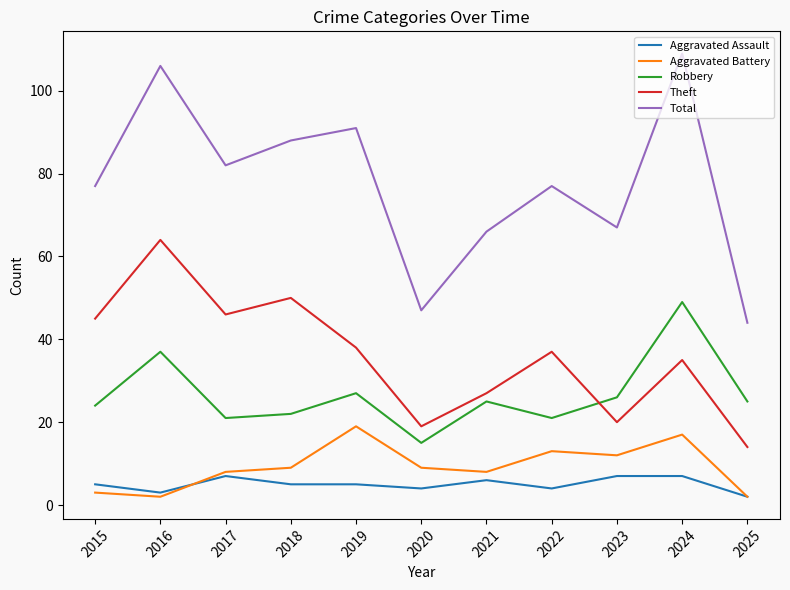

Where is the first local minimum for Aggravated Battery?

2016